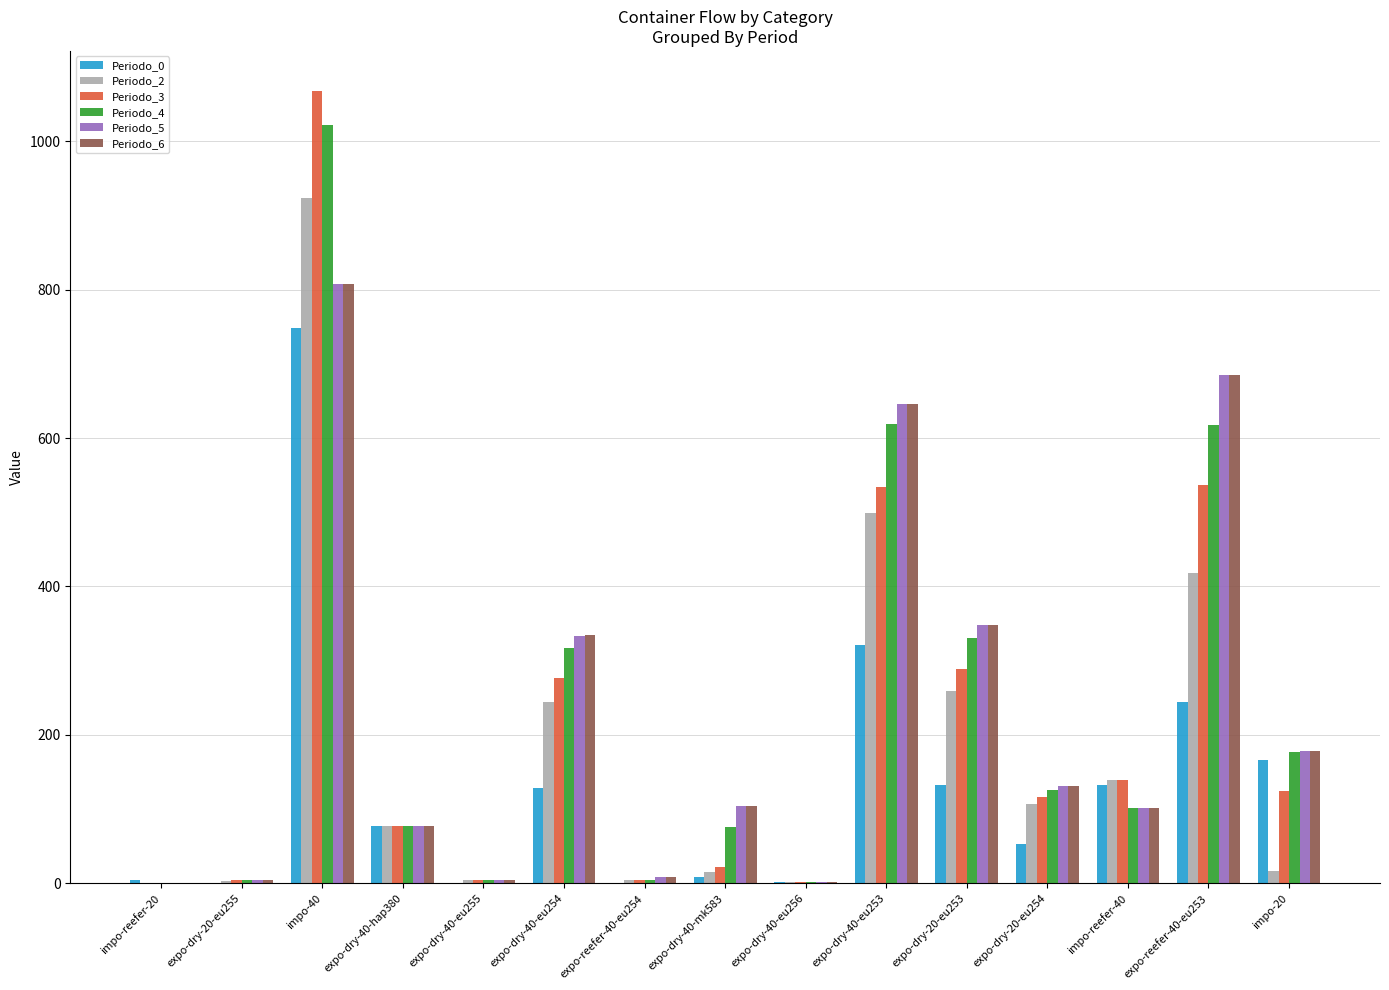

Are the bars horizontal?

No